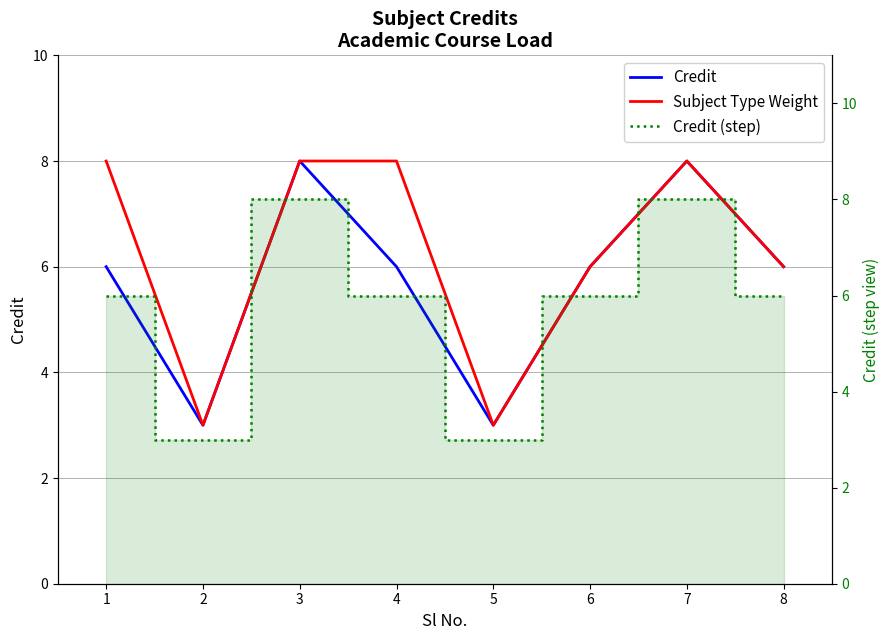

True or false: Subject Type Weight and Credit (step) cross at least once.

False